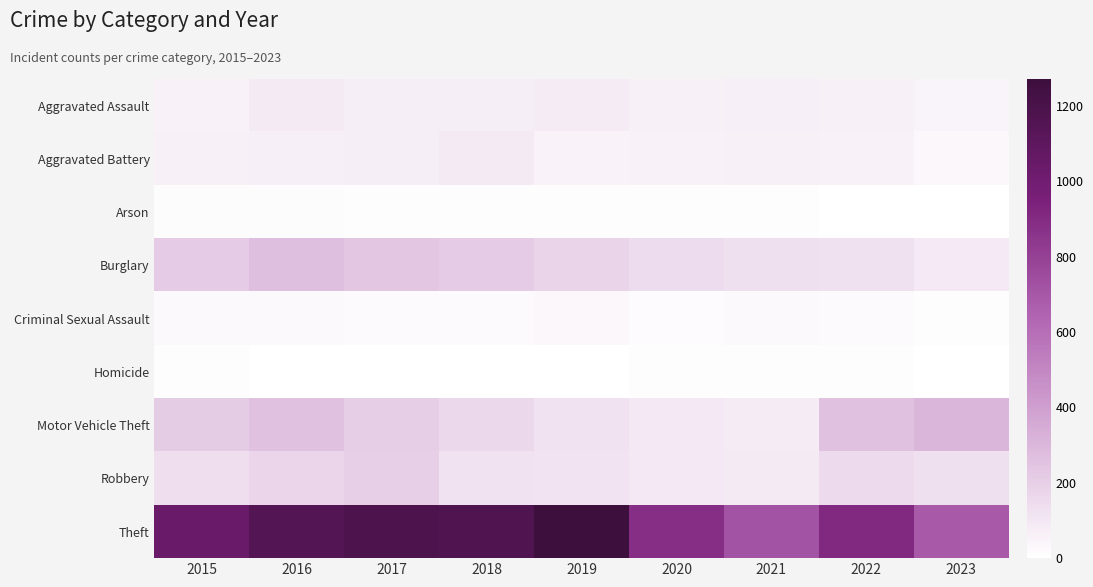

What is the total value across all series at 2020?

1372